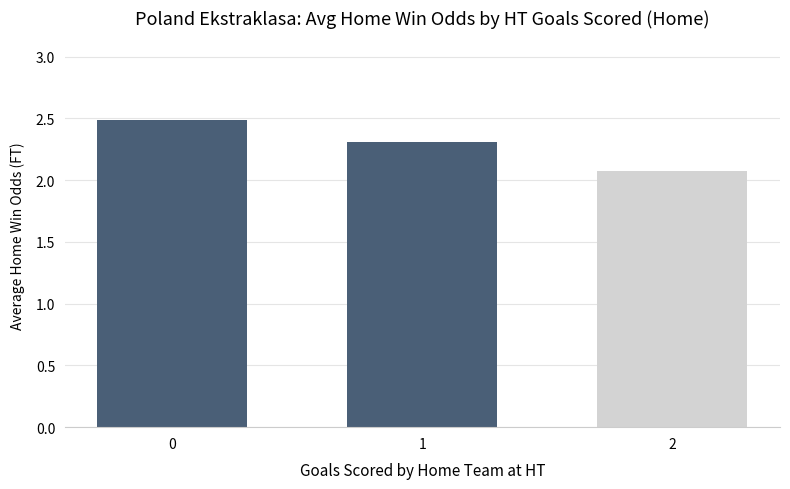

Reading left to right, list all the values displayed in this chart.

0=2.5	1=2.3	2=2.1